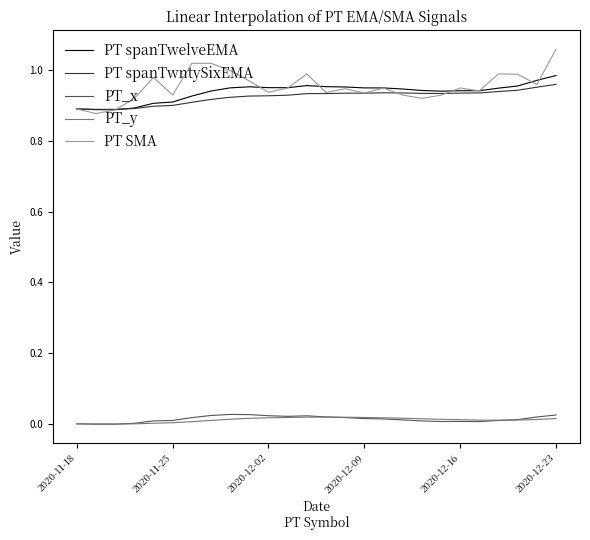

True or false: PT_y and PT spanTwntySixEMA cross at least once.

False